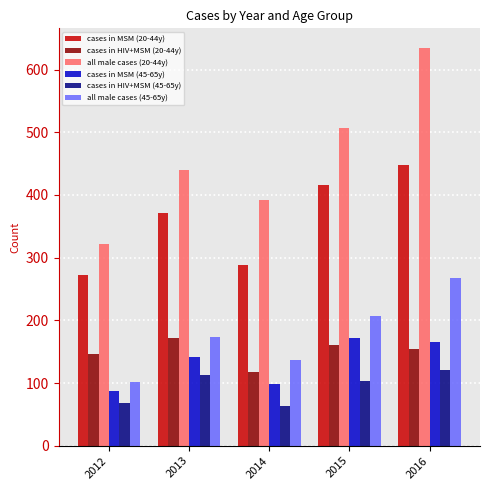

How many bars are there in total?

30